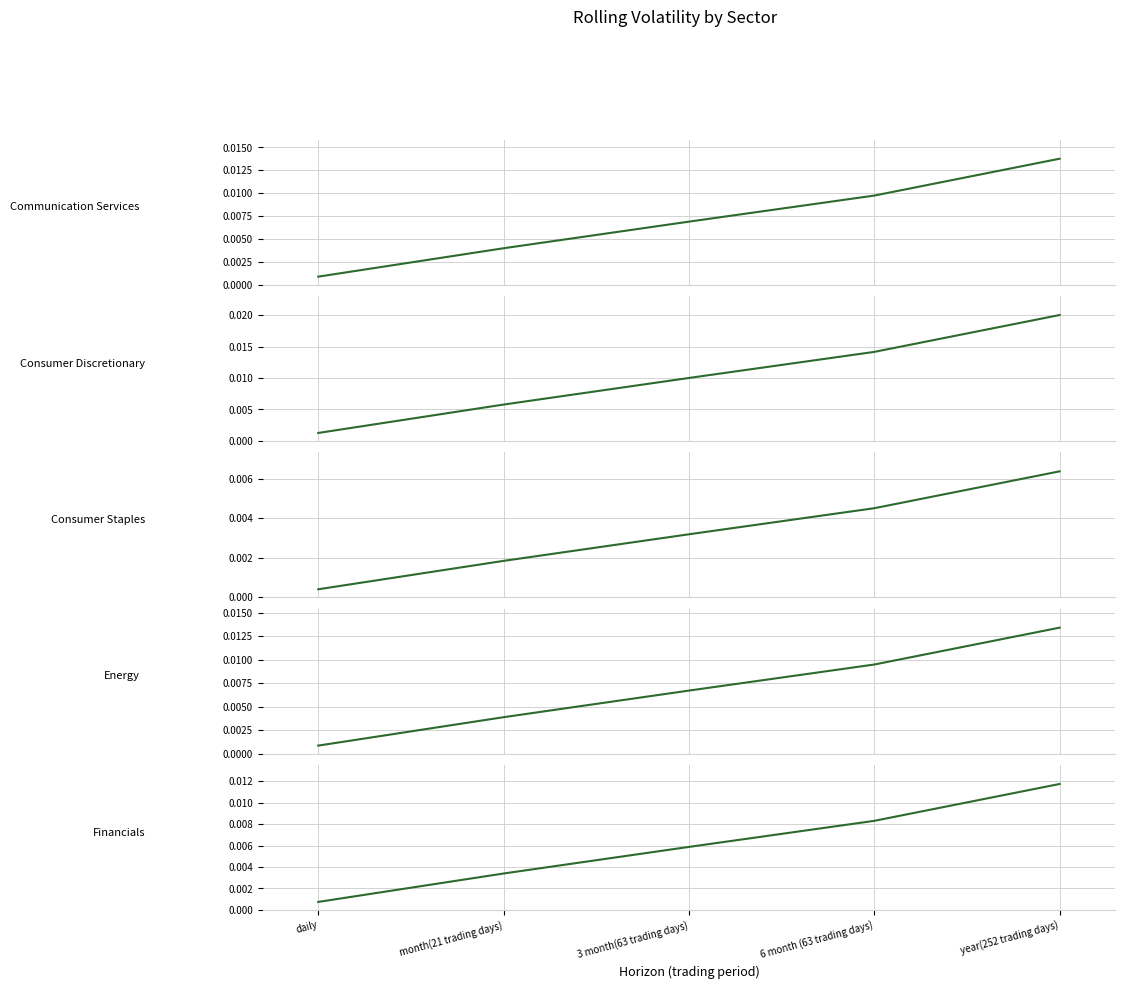

Which series has the widest spread of values?

Consumer Discretionary